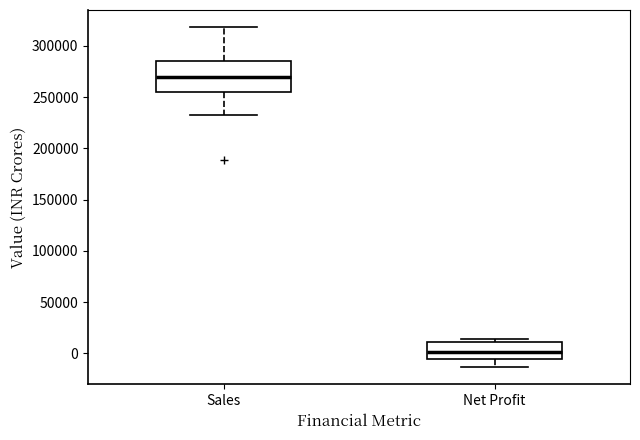

Reading left to right, read every box against the y-axis: the position of its median line, the range the box covers, and the ends of its whiskers. The values are not printed on the chart, so give them approximately, as read against the axis.

Sales: median 270000, box 255000 to 285000, whiskers 235000 to 320000
Net Profit: median 0, box -5000 to 10000, whiskers -15000 to 15000